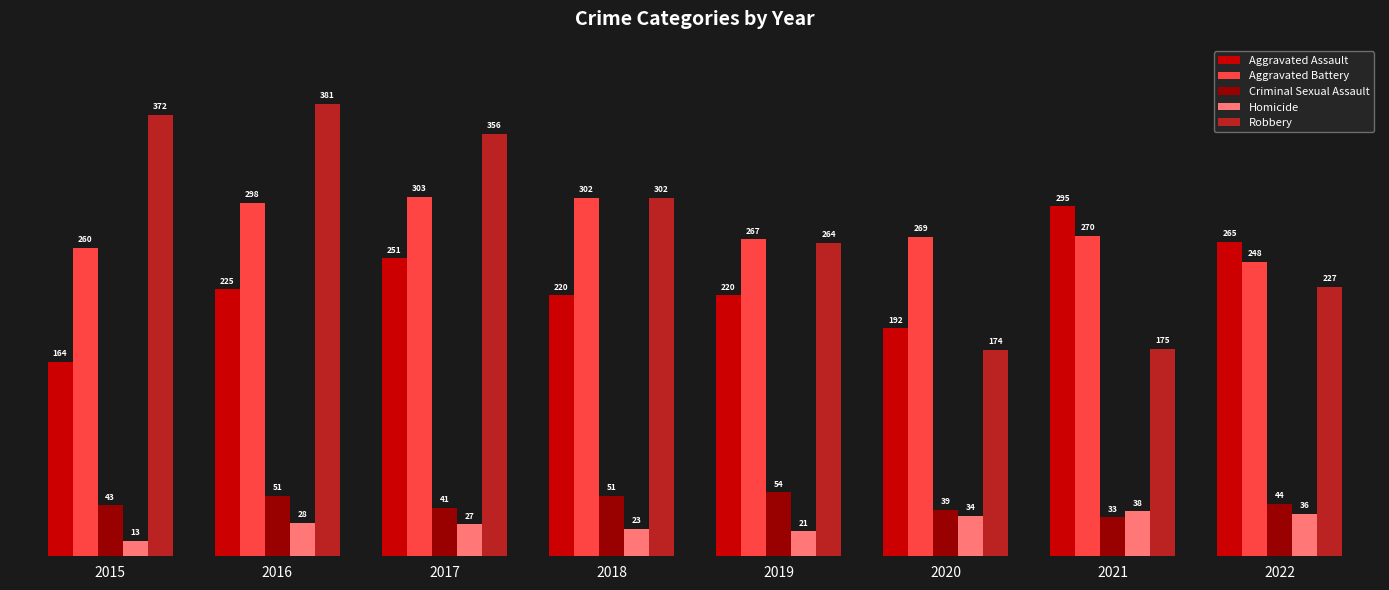

Are the bars horizontal?

No